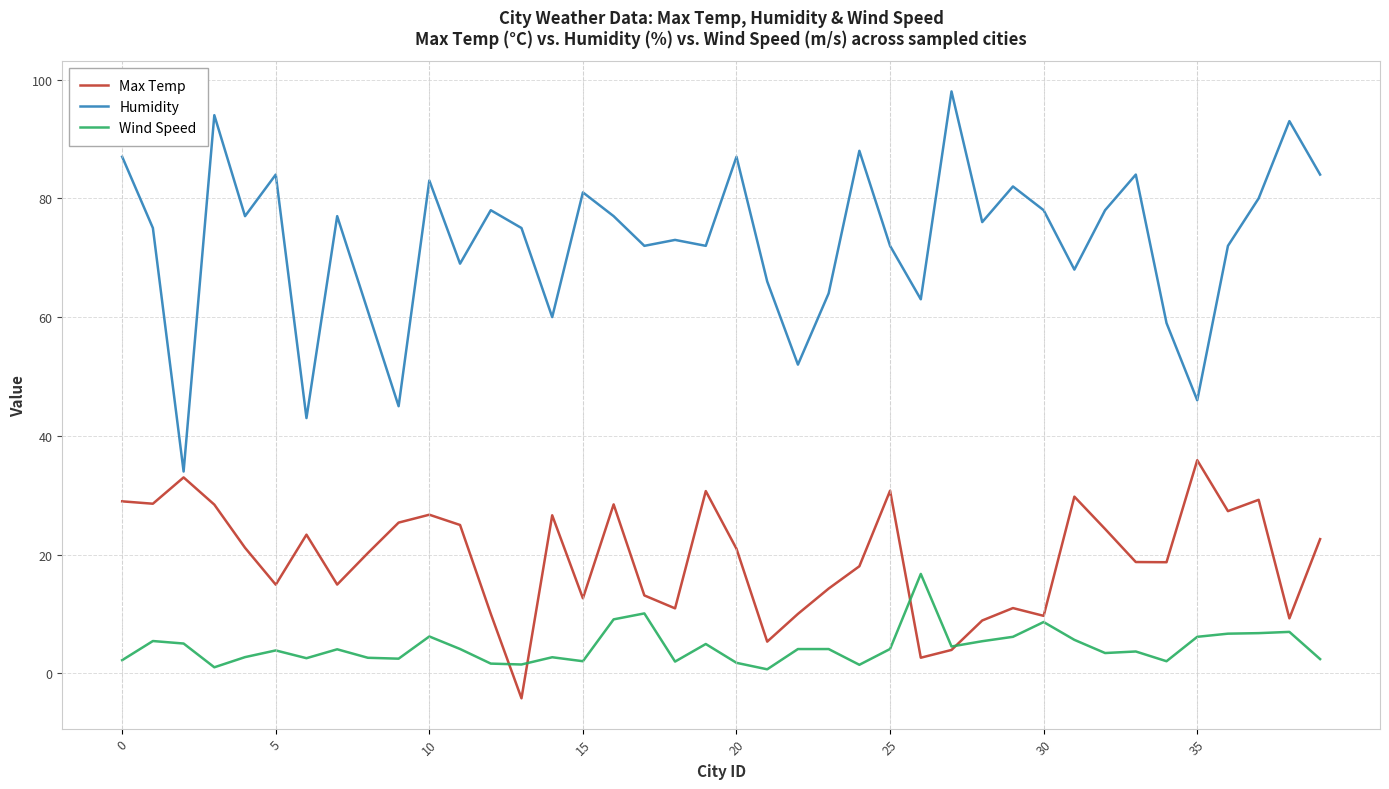

True or false: Humidity and Wind Speed cross at least once.

False